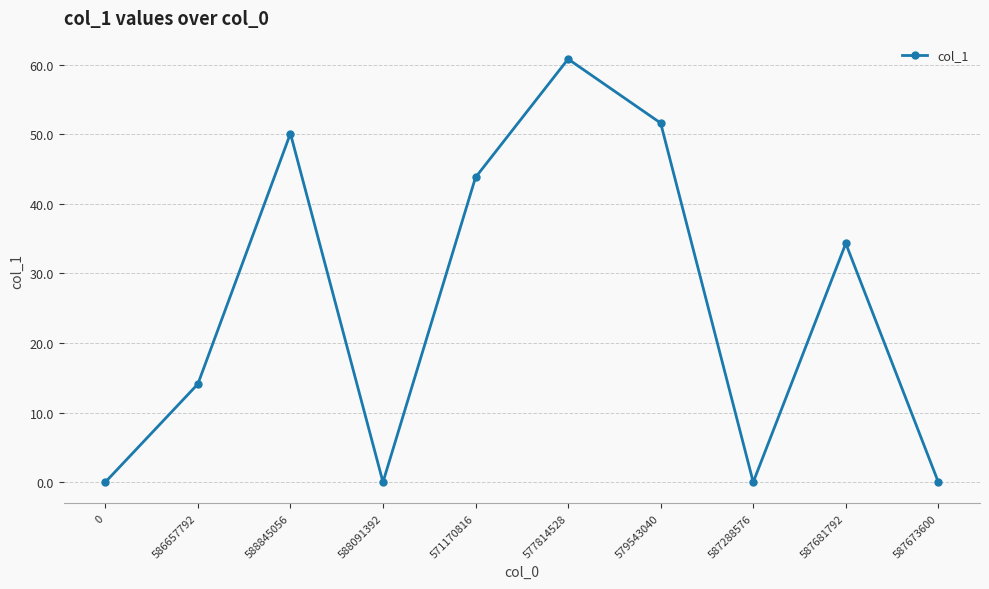

Which category has the highest value across all series?

577814528